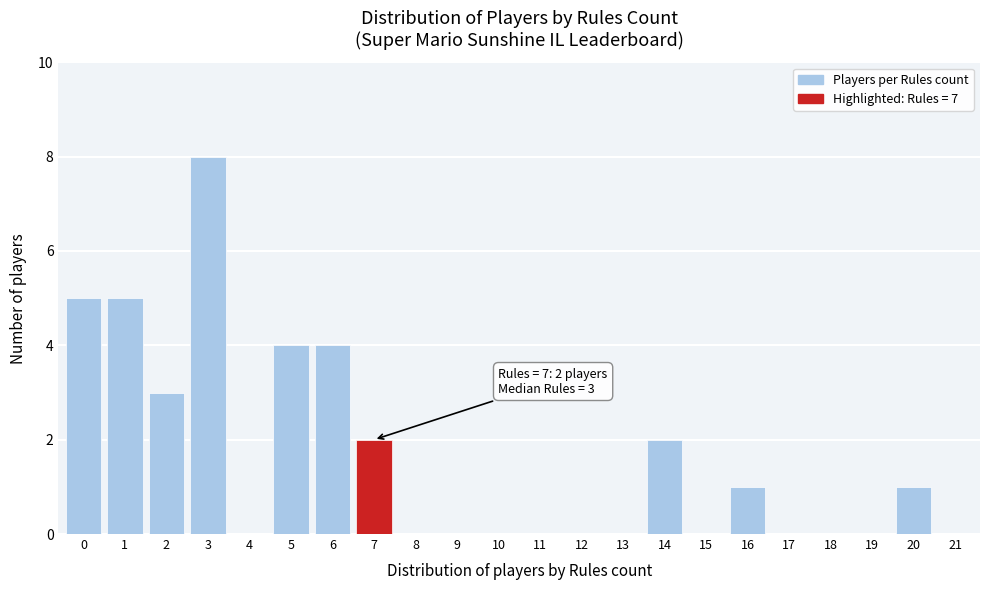

Reading right to left, extract all data points from this chart.

21=0	20=1	19=0	18=0	17=0	16=1	15=0	14=2	13=0	12=0	11=0	10=0	9=0	8=0	7=2	6=4	5=4	4=0	3=8	2=3	1=5	0=5